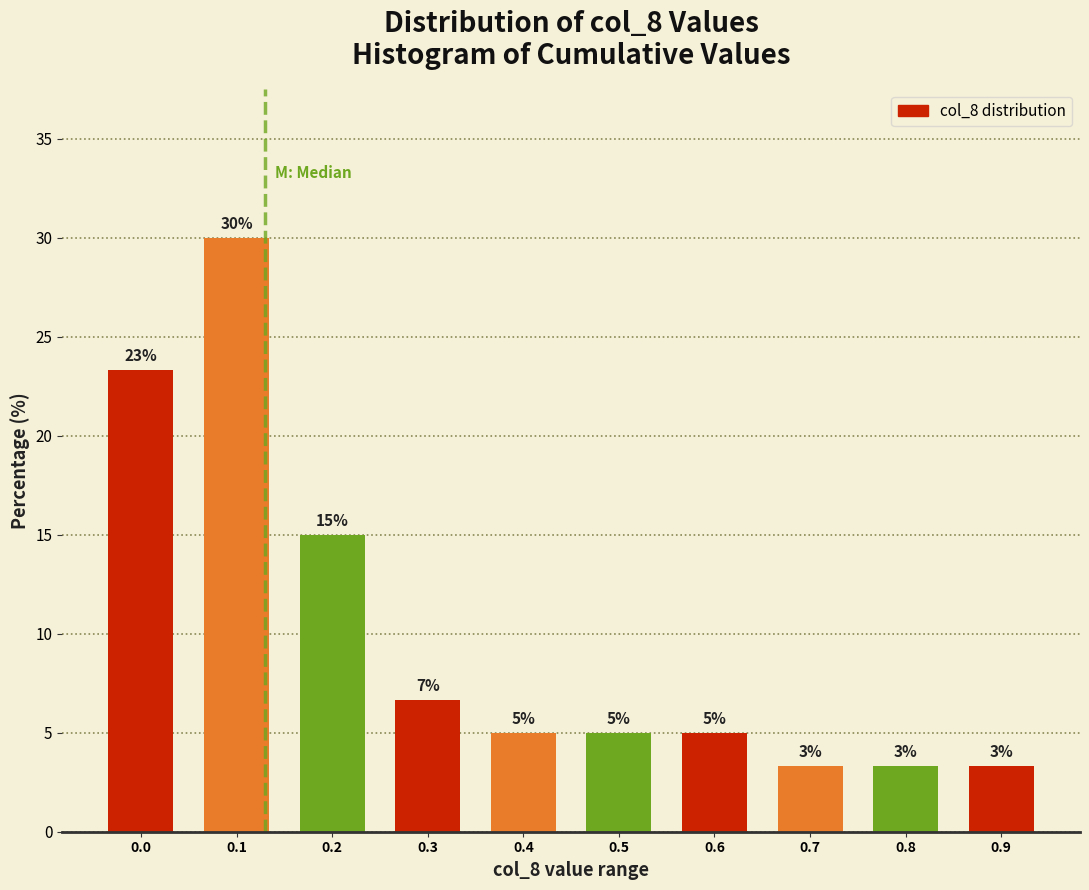

True or false: the data shows 6.7 at 0.4.

False